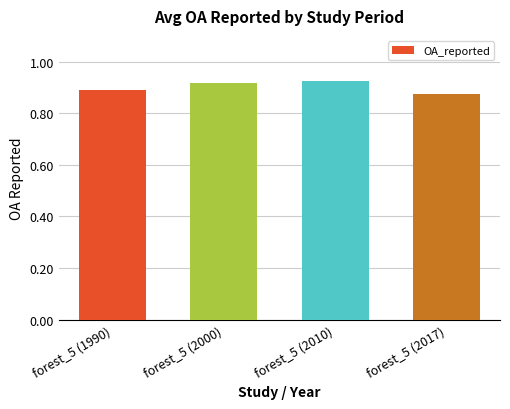

What is the label of the 2nd bar from the right?

forest_5 (2010)